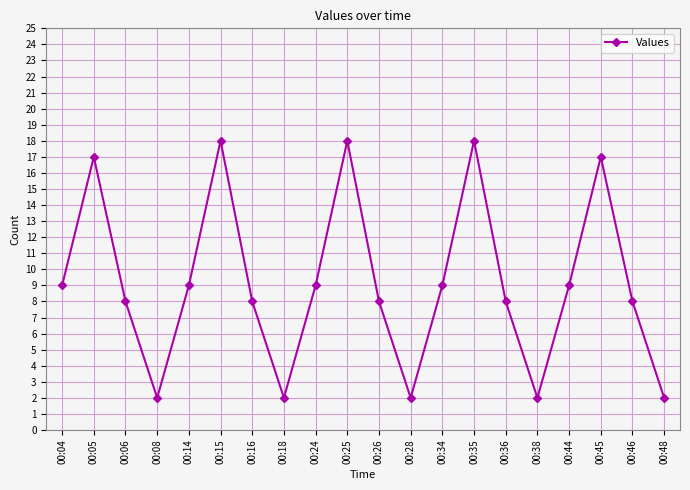

Reading left to right, extract all data points from this chart.

9	17	8	2	9	18	8	2	9	18	8	2	9	18	8	2	9	17	8	2